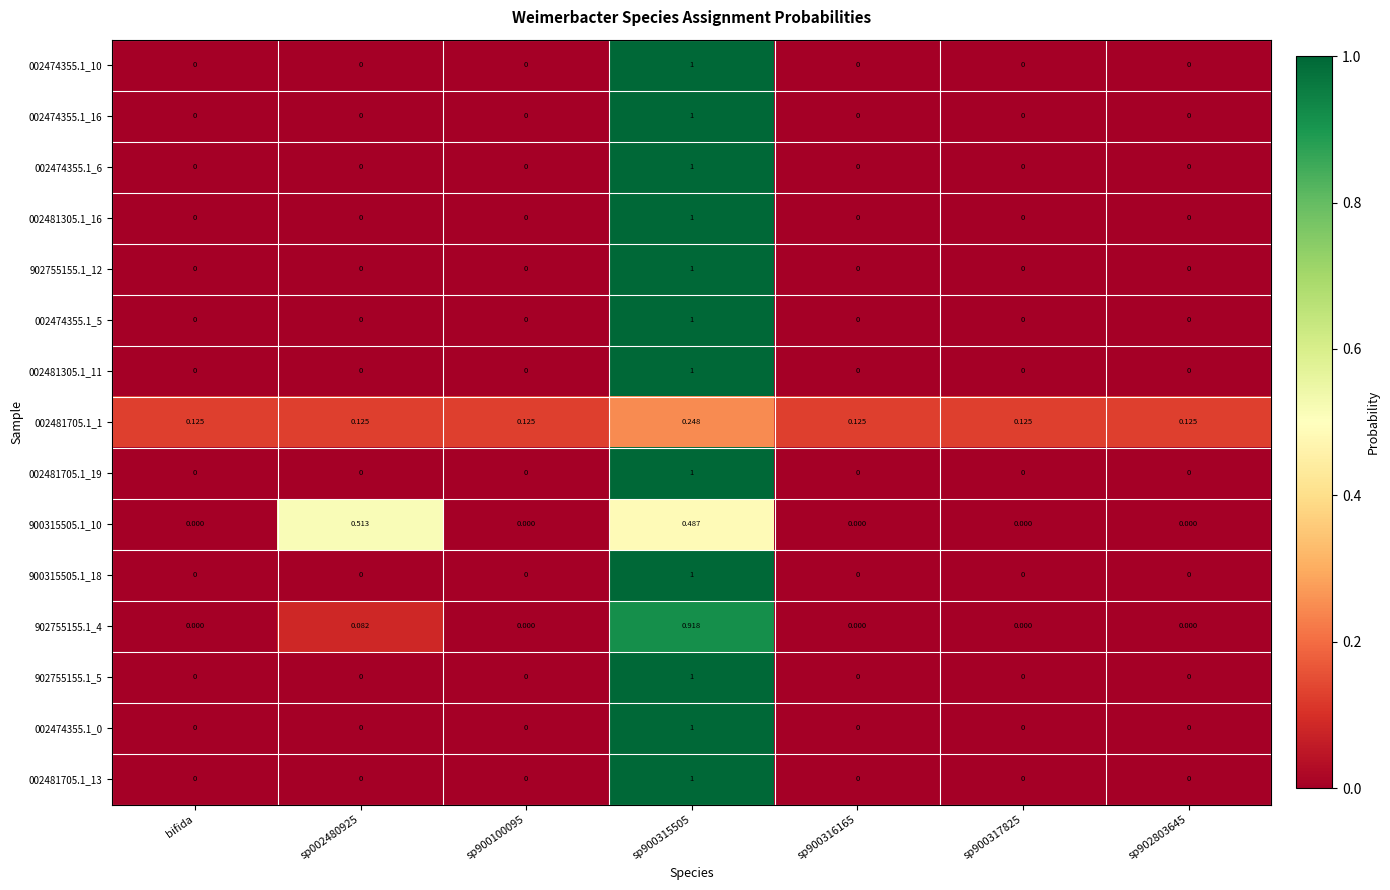

How many categories are shown in the chart?

7